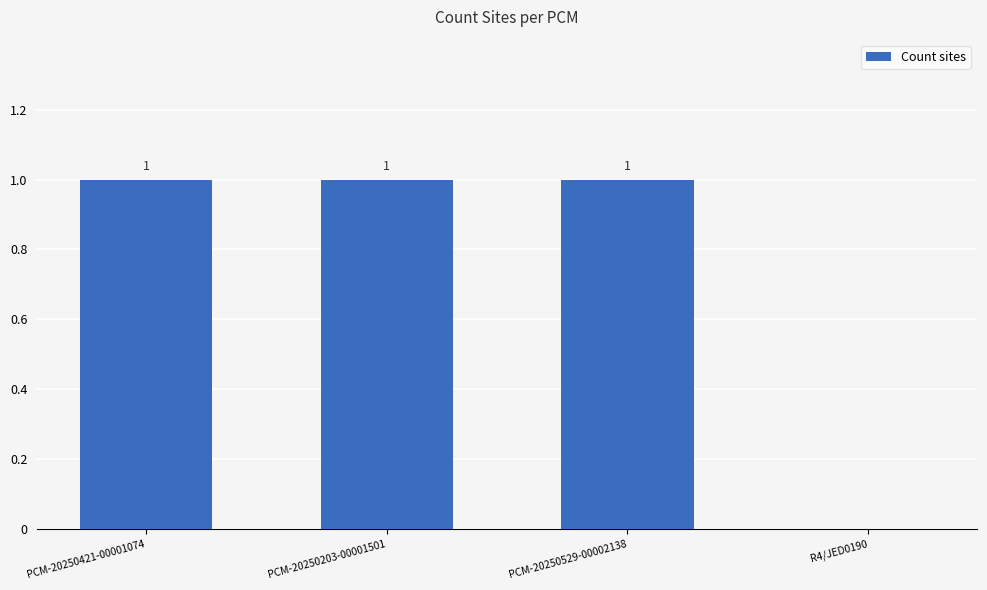

What is the difference between the values at R4/JED0190 and PCM-20250421-00001074?

1